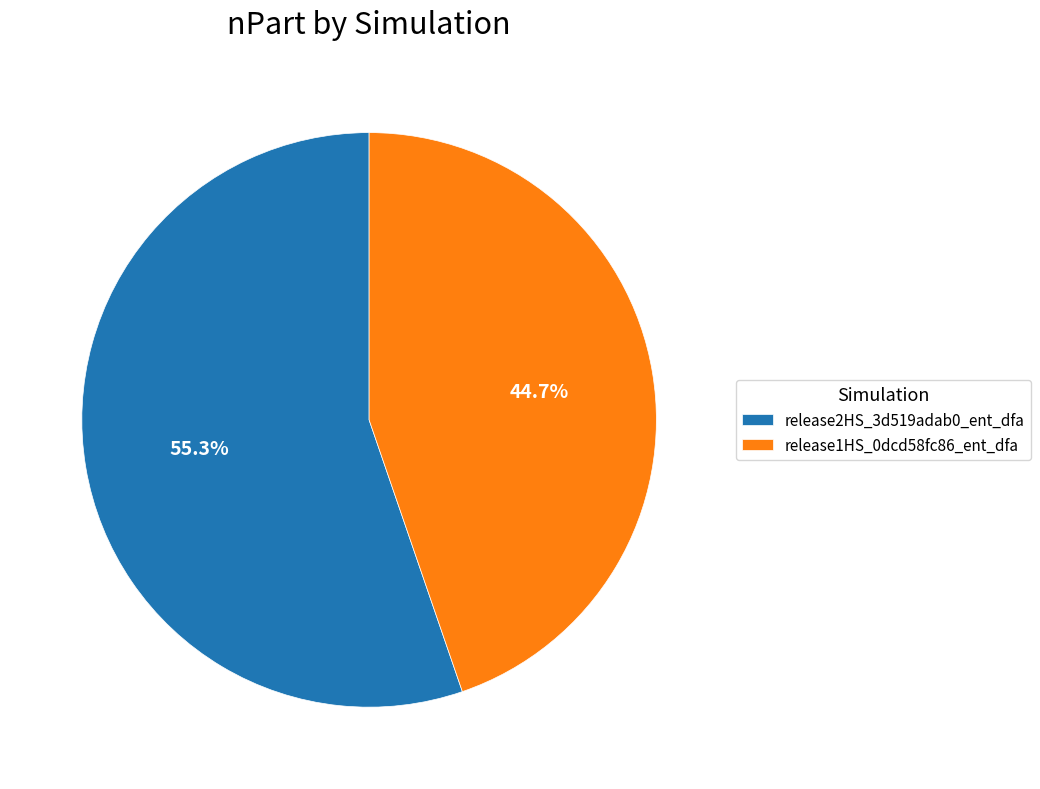

To the nearest percent, what is the combined percentage of release1HS_0dcd58fc86_ent_dfa and release2HS_3d519adab0_ent_dfa?

100%